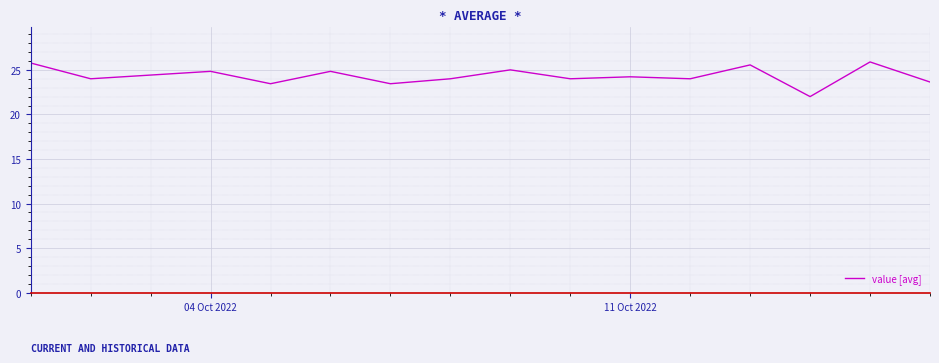

What is the minimum value shown in the chart?

22.0